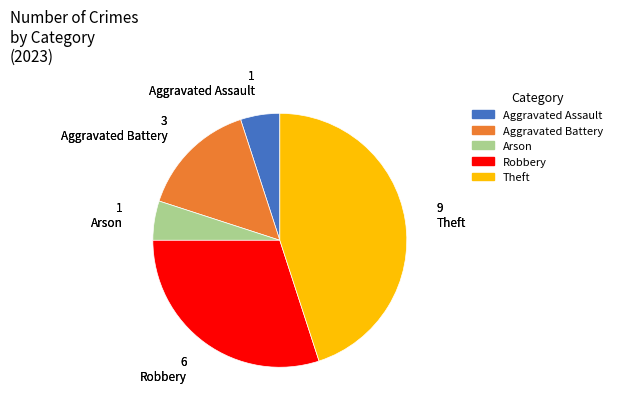

What is the ratio of the value at Aggravated Battery to the value at Arson?

3.0